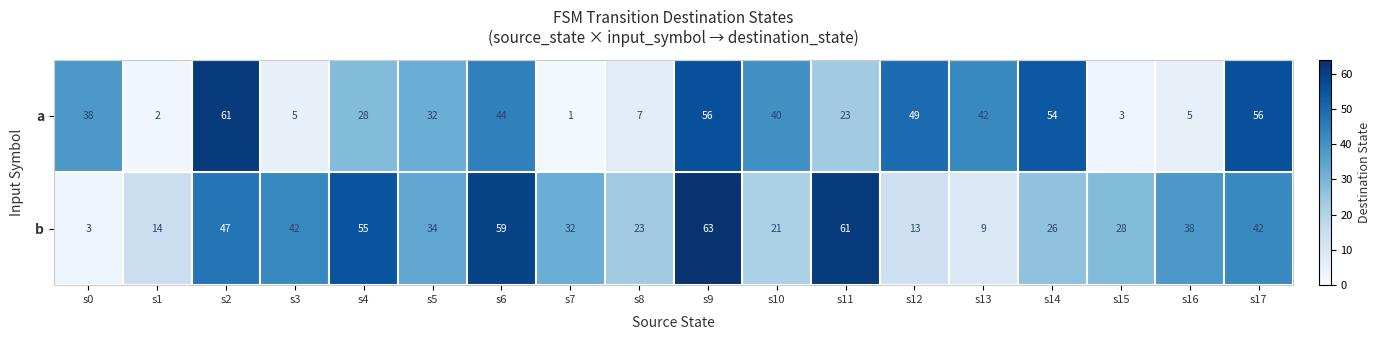

Where does the b series first go above 34?

s2